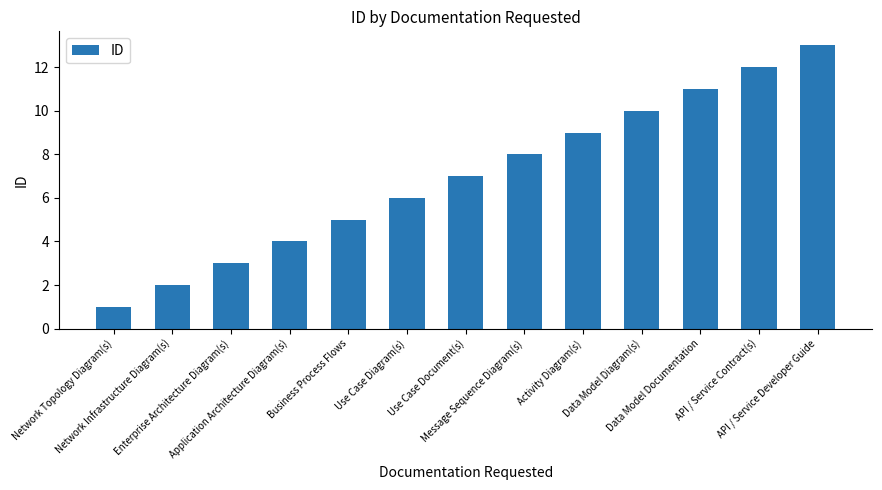

What is the sum of the values at Message Sequence Diagram(s) and API / Service Developer Guide?

21